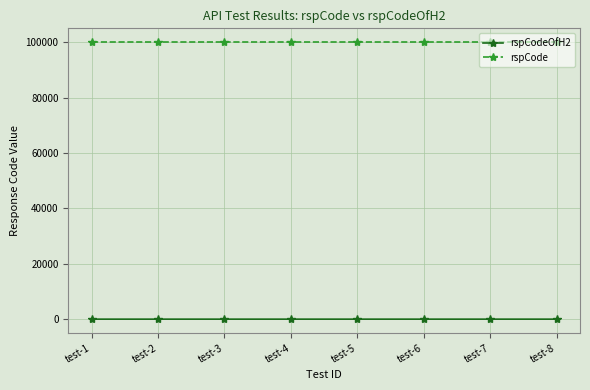

How many distinct data groups are displayed?

2